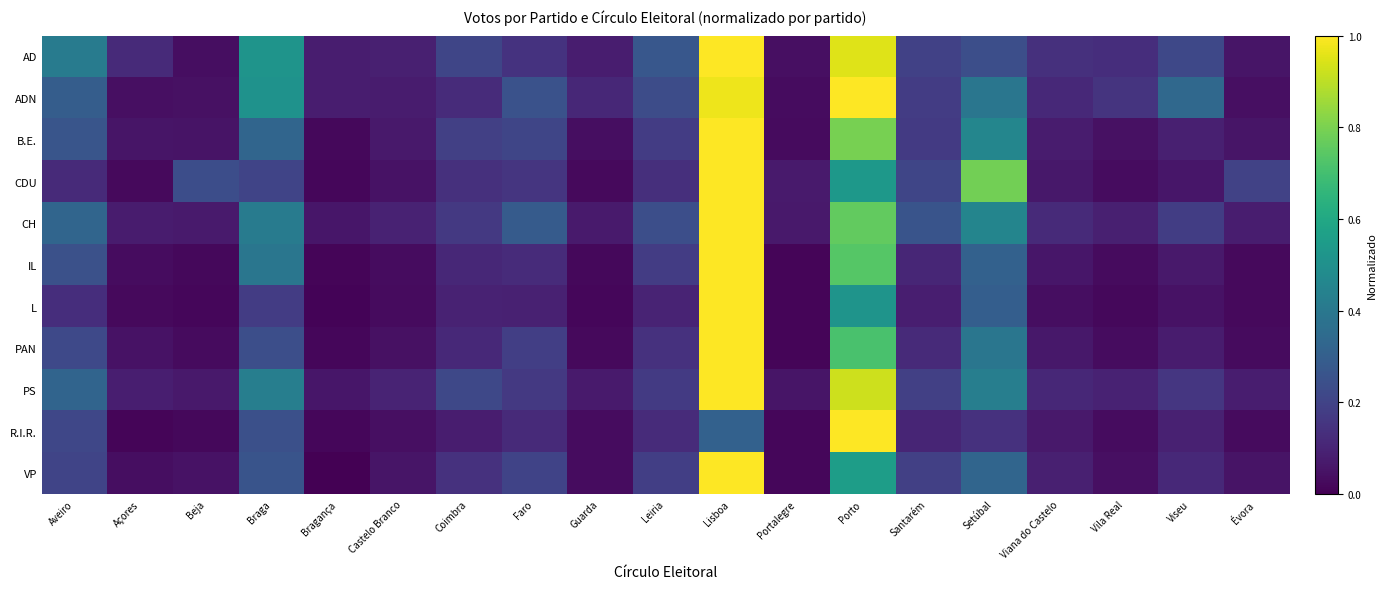

Reading left to right, extract all data points from this chart.

AD: Aveiro=0.4	Açores=0.1	Beja=0.0	Braga=0.5	Bragança=0.1	Castelo Branco=0.1	Coimbra=0.2	Faro=0.1	Guarda=0.1	Leiria=0.3	Lisboa=1.0	Portalegre=0.0	Porto=1.0	Santarém=0.2	Setúbal=0.2	Viana do Castelo=0.1	Vila Real=0.1	Viseu=0.2	Évora=0.1
ADN: Aveiro=0.3	Açores=0.0	Beja=0.0	Braga=0.5	Bragança=0.1	Castelo Branco=0.1	Coimbra=0.1	Faro=0.3	Guarda=0.1	Leiria=0.2	Lisboa=1.0	Portalegre=0.0	Porto=1.0	Santarém=0.2	Setúbal=0.4	Viana do Castelo=0.1	Vila Real=0.2	Viseu=0.3	Évora=0.0
B.E.: Aveiro=0.3	Açores=0.1	Beja=0.1	Braga=0.3	Bragança=0.0	Castelo Branco=0.1	Coimbra=0.2	Faro=0.2	Guarda=0.0	Leiria=0.2	Lisboa=1.0	Portalegre=0.0	Porto=0.8	Santarém=0.2	Setúbal=0.5	Viana do Castelo=0.1	Vila Real=0.0	Viseu=0.1	Évora=0.1
CDU: Aveiro=0.1	Açores=0.0	Beja=0.2	Braga=0.2	Bragança=0.0	Castelo Branco=0.0	Coimbra=0.1	Faro=0.2	Guarda=0.0	Leiria=0.1	Lisboa=1.0	Portalegre=0.1	Porto=0.5	Santarém=0.2	Setúbal=0.8	Viana do Castelo=0.1	Vila Real=0.0	Viseu=0.1	Évora=0.2
CH: Aveiro=0.3	Açores=0.1	Beja=0.1	Braga=0.4	Bragança=0.1	Castelo Branco=0.1	Coimbra=0.2	Faro=0.3	Guarda=0.1	Leiria=0.2	Lisboa=1.0	Portalegre=0.1	Porto=0.8	Santarém=0.3	Setúbal=0.5	Viana do Castelo=0.1	Vila Real=0.1	Viseu=0.2	Évora=0.1
IL: Aveiro=0.2	Açores=0.0	Beja=0.0	Braga=0.4	Bragança=0.0	Castelo Branco=0.0	Coimbra=0.1	Faro=0.1	Guarda=0.0	Leiria=0.2	Lisboa=1.0	Portalegre=0.0	Porto=0.7	Santarém=0.1	Setúbal=0.3	Viana do Castelo=0.1	Vila Real=0.0	Viseu=0.1	Évora=0.0
L: Aveiro=0.1	Açores=0.0	Beja=0.0	Braga=0.2	Bragança=0.0	Castelo Branco=0.0	Coimbra=0.1	Faro=0.1	Guarda=0.0	Leiria=0.1	Lisboa=1.0	Portalegre=0.0	Porto=0.5	Santarém=0.1	Setúbal=0.3	Viana do Castelo=0.0	Vila Real=0.0	Viseu=0.0	Évora=0.0
PAN: Aveiro=0.2	Açores=0.1	Beja=0.0	Braga=0.2	Bragança=0.0	Castelo Branco=0.0	Coimbra=0.1	Faro=0.2	Guarda=0.0	Leiria=0.1	Lisboa=1.0	Portalegre=0.0	Porto=0.7	Santarém=0.1	Setúbal=0.4	Viana do Castelo=0.1	Vila Real=0.0	Viseu=0.1	Évora=0.0
PS: Aveiro=0.3	Açores=0.1	Beja=0.1	Braga=0.4	Bragança=0.1	Castelo Branco=0.1	Coimbra=0.2	Faro=0.2	Guarda=0.1	Leiria=0.2	Lisboa=1.0	Portalegre=0.1	Porto=0.9	Santarém=0.2	Setúbal=0.4	Viana do Castelo=0.1	Vila Real=0.1	Viseu=0.2	Évora=0.1
R.I.R.: Aveiro=0.2	Açores=0.0	Beja=0.0	Braga=0.2	Bragança=0.0	Castelo Branco=0.0	Coimbra=0.1	Faro=0.1	Guarda=0.0	Leiria=0.1	Lisboa=0.3	Portalegre=0.0	Porto=1.0	Santarém=0.1	Setúbal=0.1	Viana do Castelo=0.1	Vila Real=0.0	Viseu=0.1	Évora=0.0
VP: Aveiro=0.2	Açores=0.0	Beja=0.0	Braga=0.3	Bragança=0.0	Castelo Branco=0.1	Coimbra=0.1	Faro=0.2	Guarda=0.0	Leiria=0.2	Lisboa=1.0	Portalegre=0.0	Porto=0.6	Santarém=0.2	Setúbal=0.3	Viana do Castelo=0.1	Vila Real=0.0	Viseu=0.1	Évora=0.1